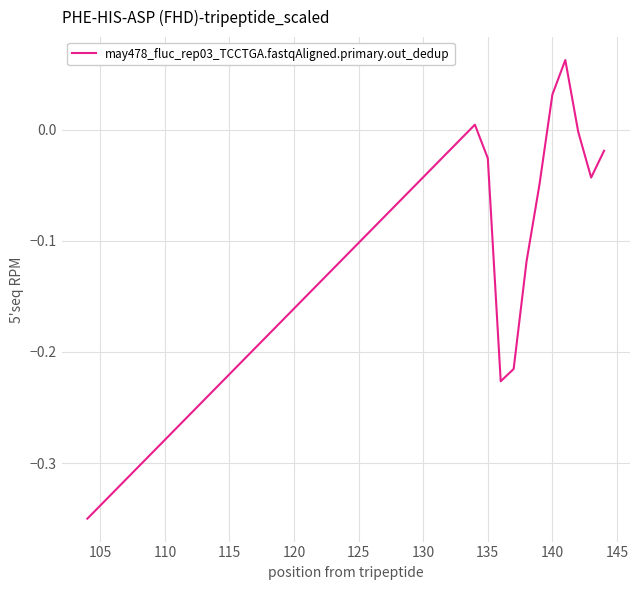

How many interior local valleys (lower than both neighbors) does the data have?

2